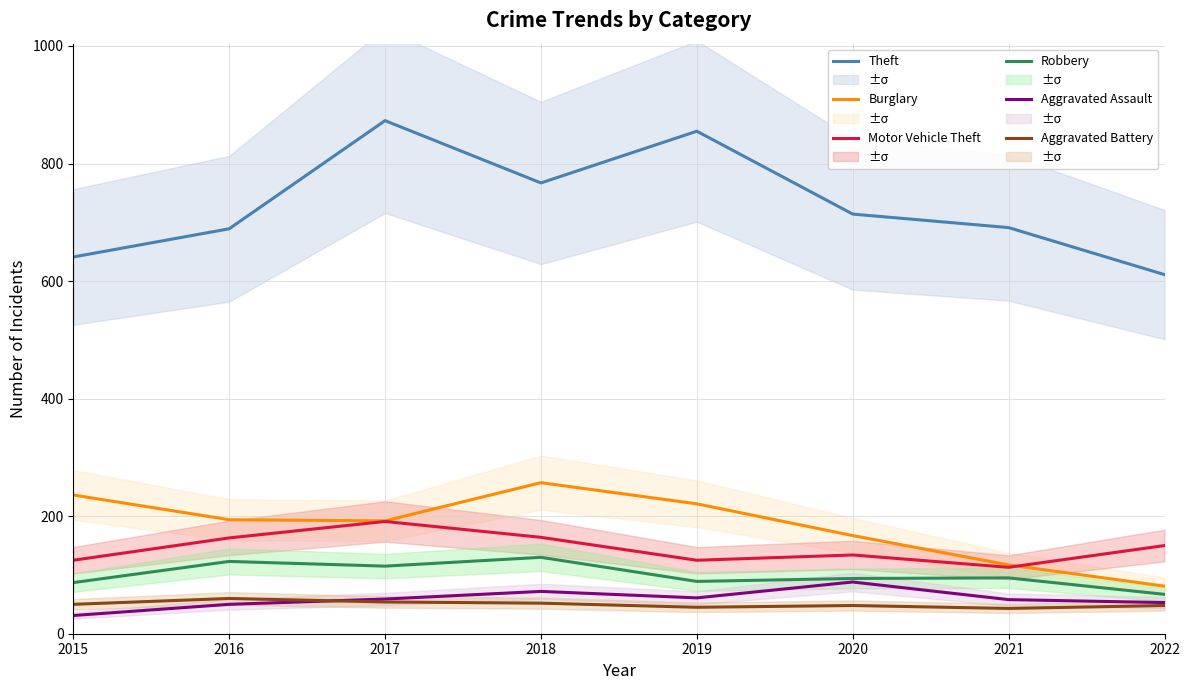

What is the sum of all Aggravated Battery values?

400